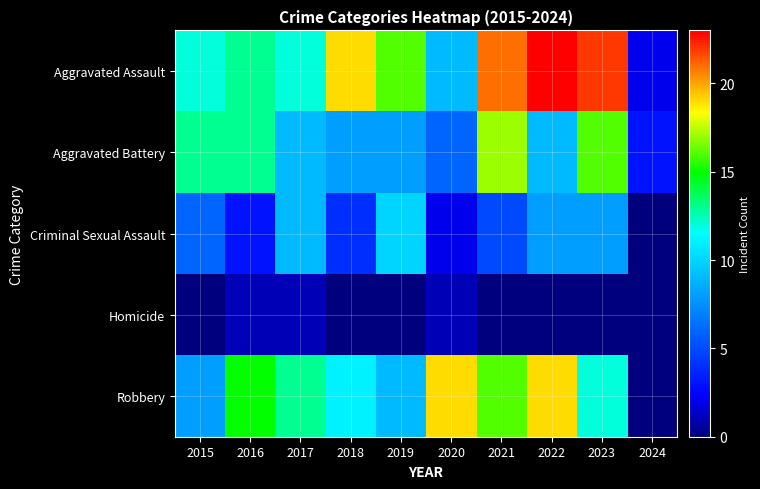

Between 2022 and 2017, which is larger?

2022